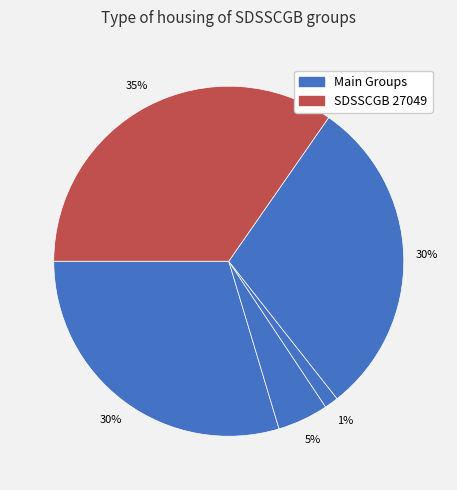

Is there a majority slice in this chart?

No